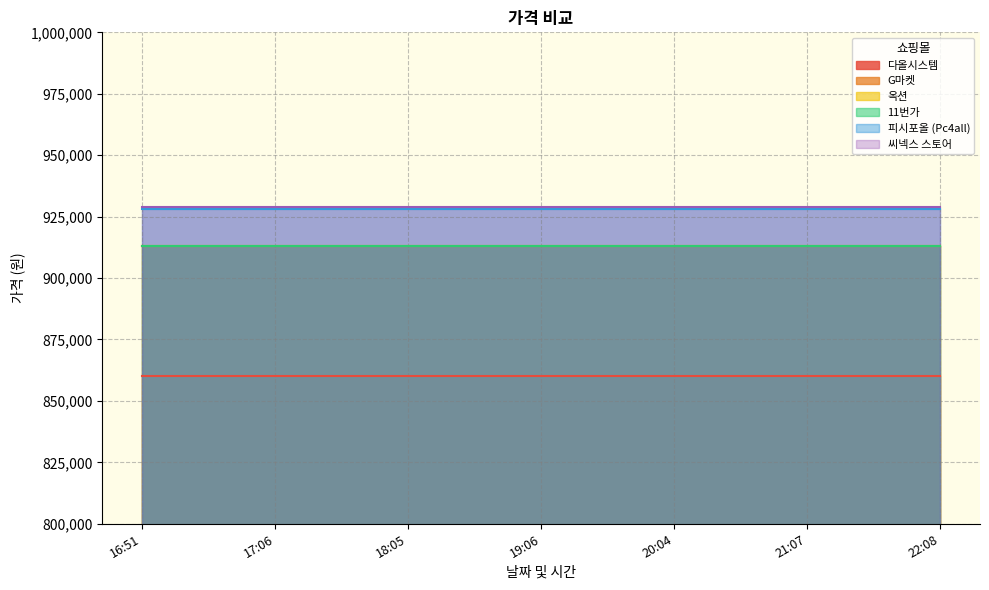

Between 19:06 and 20:04, which is larger?

19:06